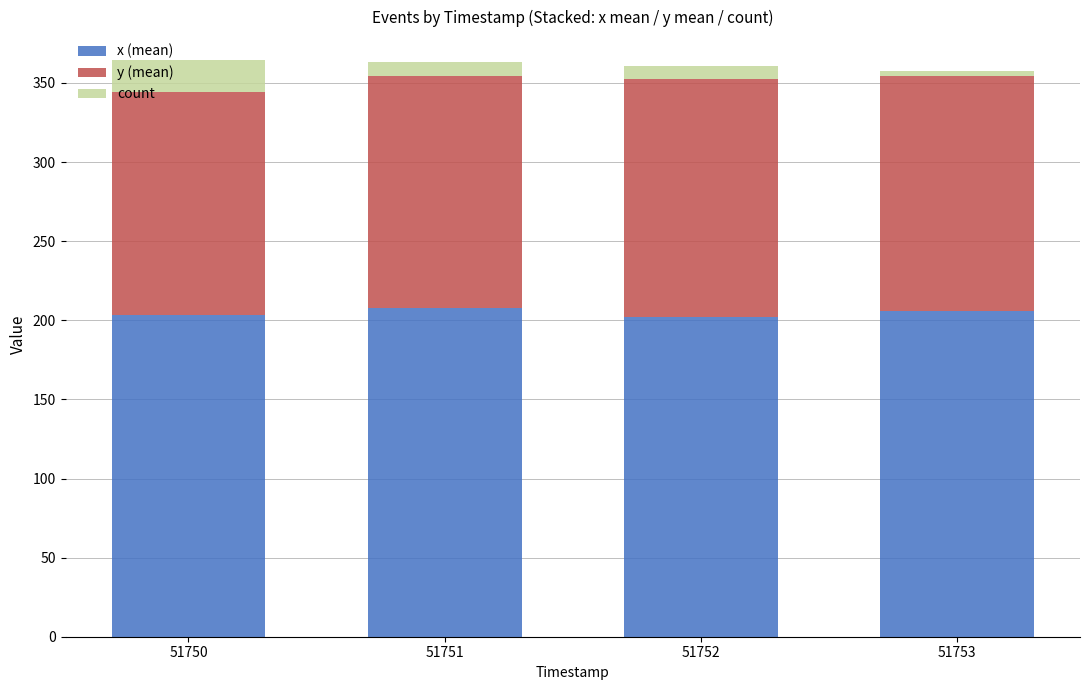

The value of x (mean) at 51752 is 202.4. True or false?

True